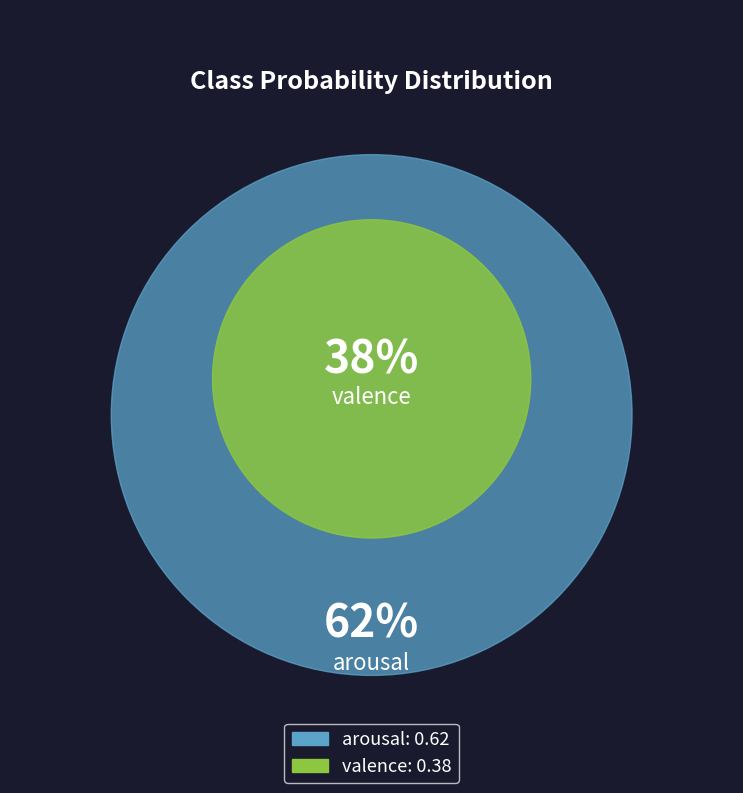

Combined, do valence and arousal account for over 50%?

Yes